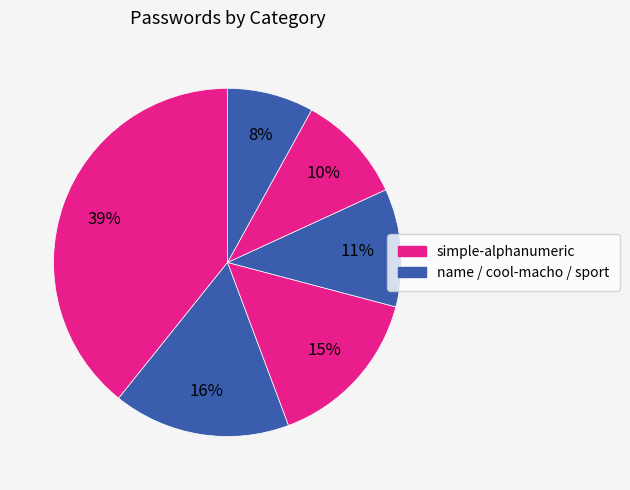

How many slices are in this pie chart?

6